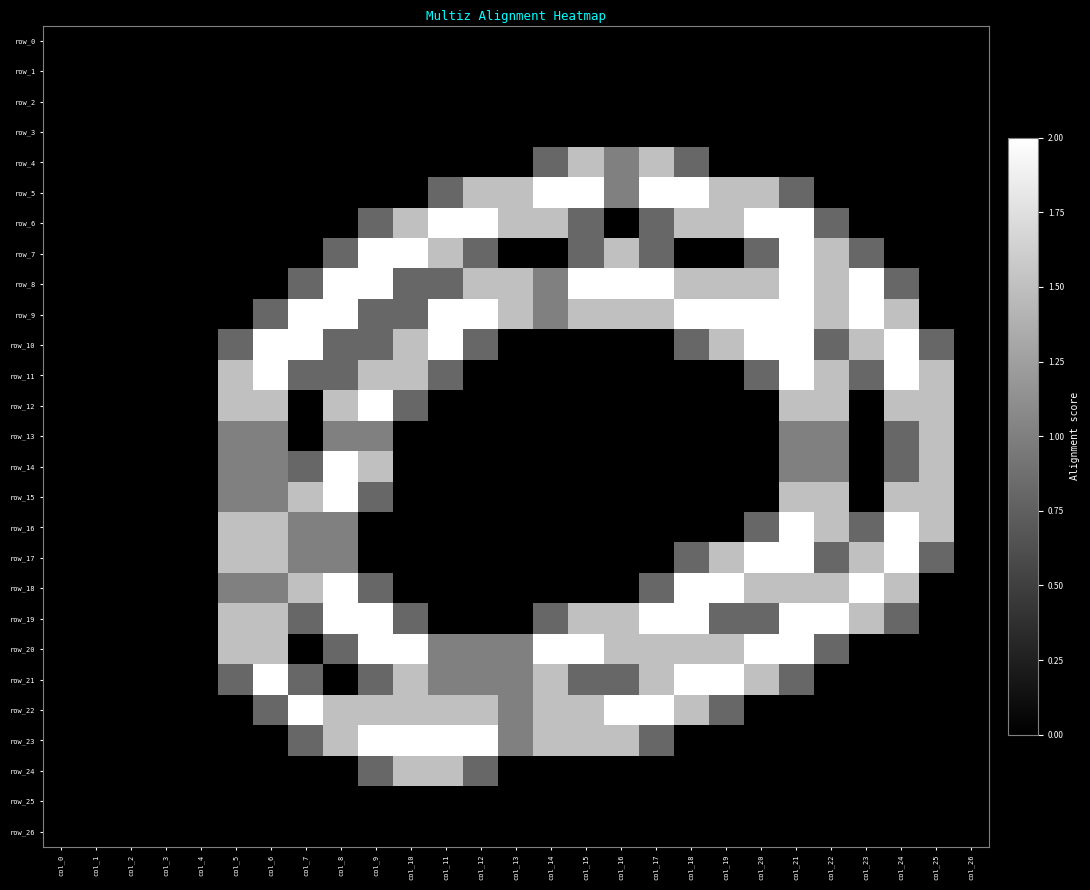

How many data points in row_21 are above 0?

16